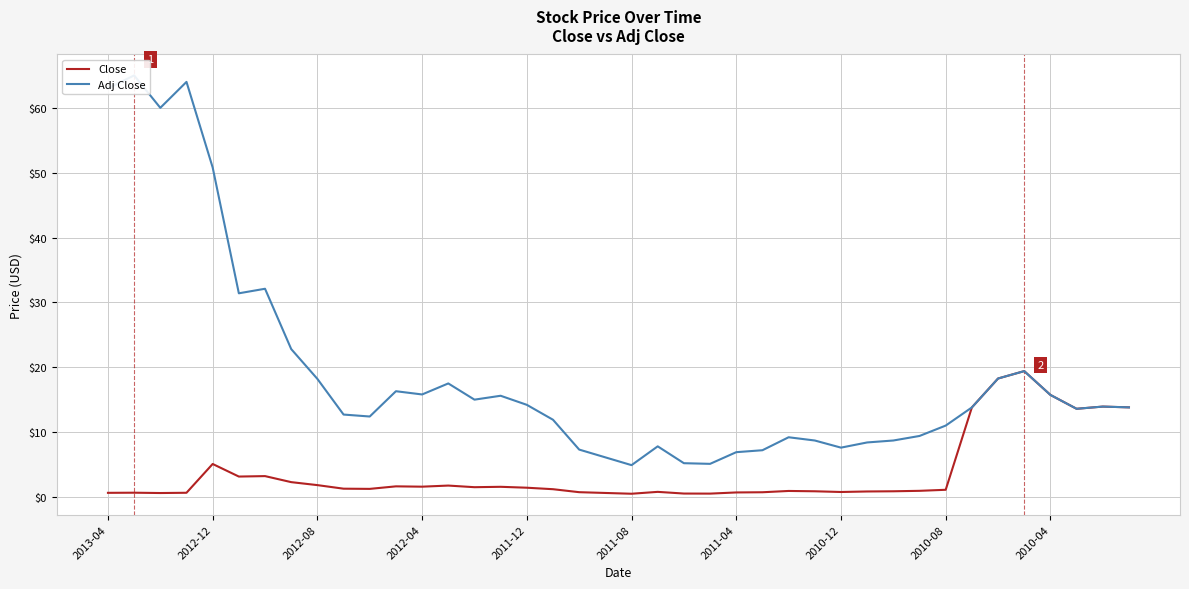

The value of Close at 38 is 6.1. True or false?

False